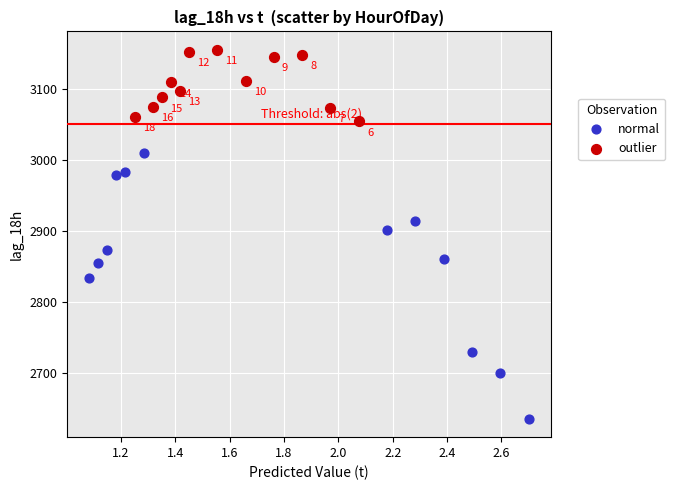

Which series has the widest spread of Y values?

normal